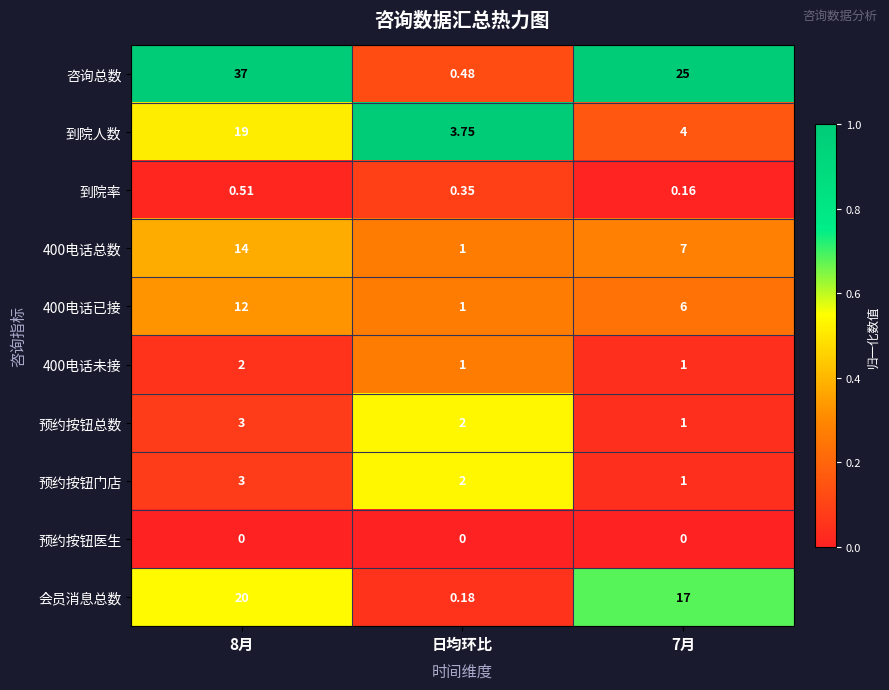

At which label does 400电话总数 reach its minimum?

日均环比